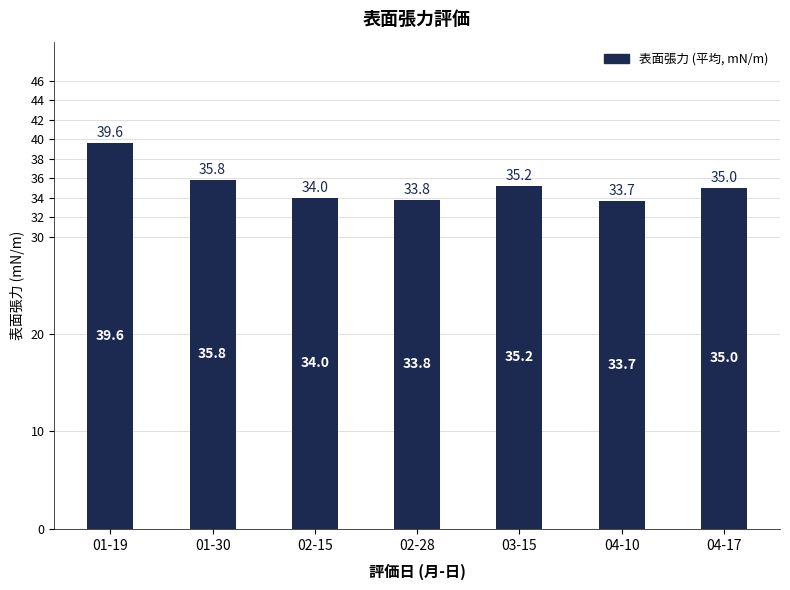

What is the change in value from 04-10 to 04-17?

+1.3